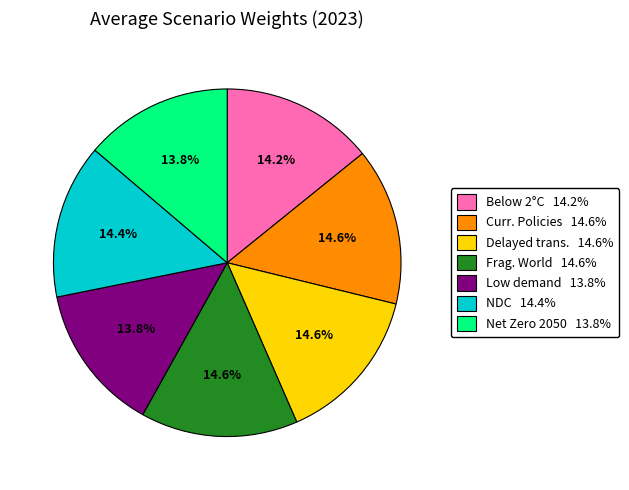

Count the number of slices in the pie.

7